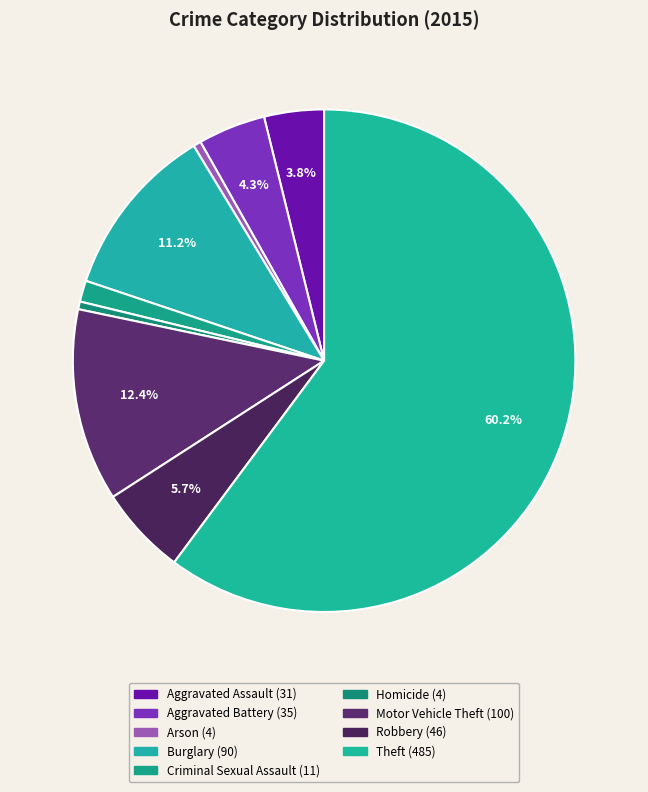

Count the number of slices in the pie.

9